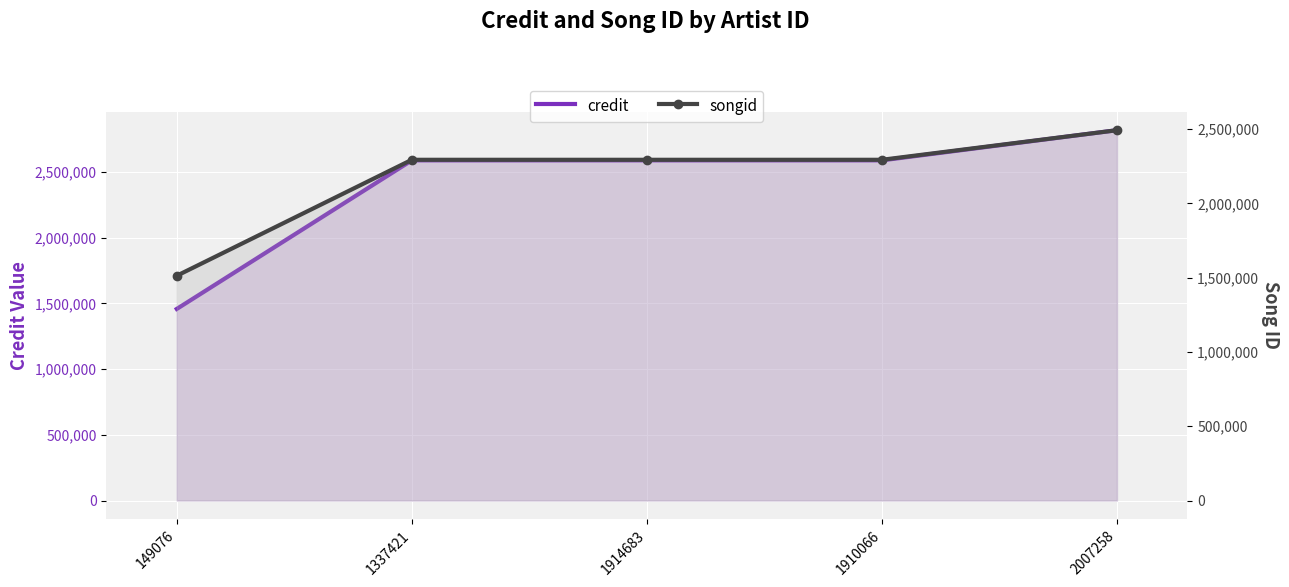

What is the value of the songid point at the 1st from the left?

1513004